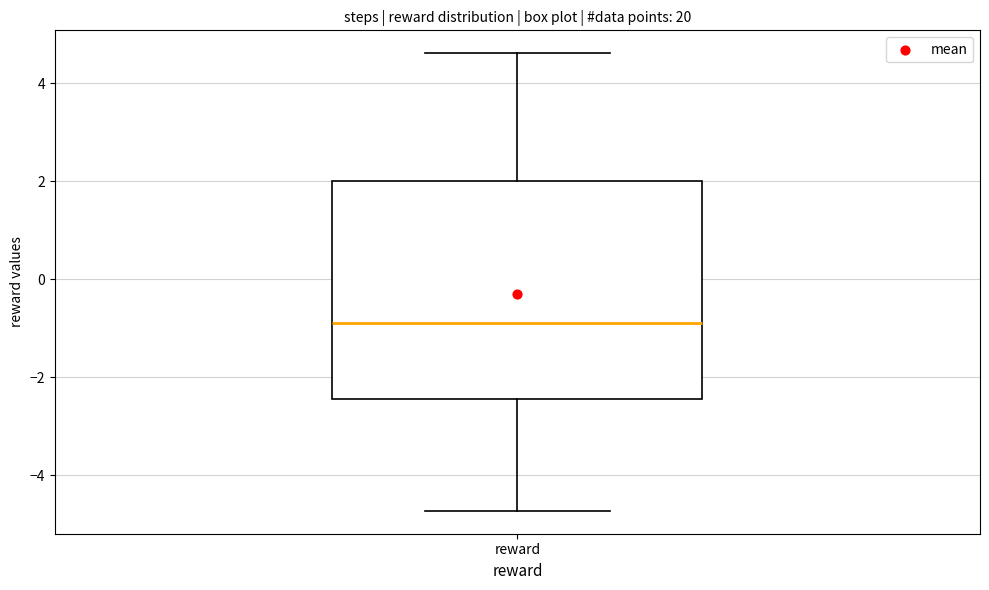

Where is the upper edge of the box for reward on the y-axis? The values are not printed on the chart, so give them approximately, as read against the axis.

2.0